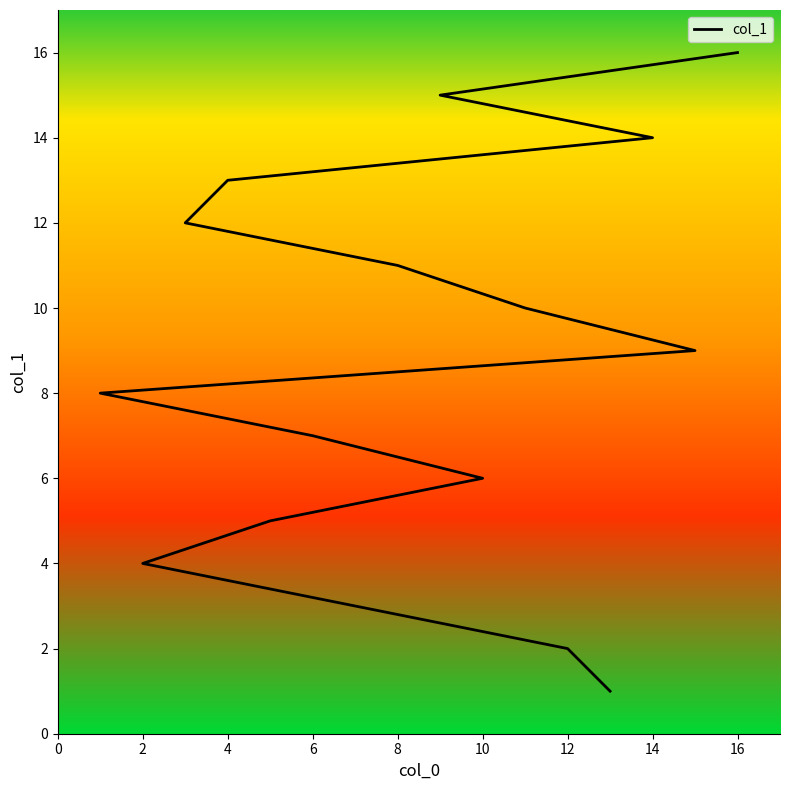

What is the greatest value displayed?

16